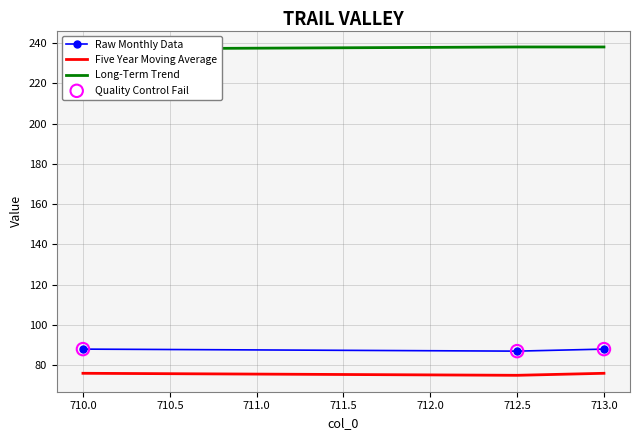

Which series reaches the minimum Y coordinate?

Five Year Moving Average